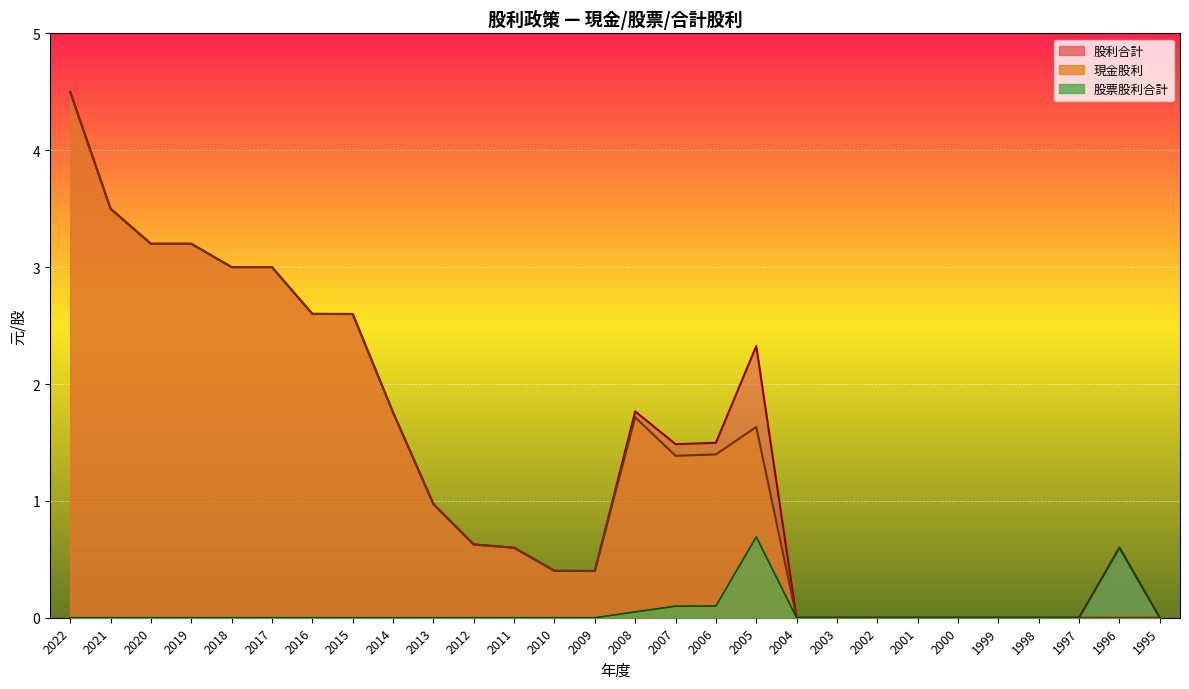

The 現金股利 series shows 5.0 at 2021. True or false?

False